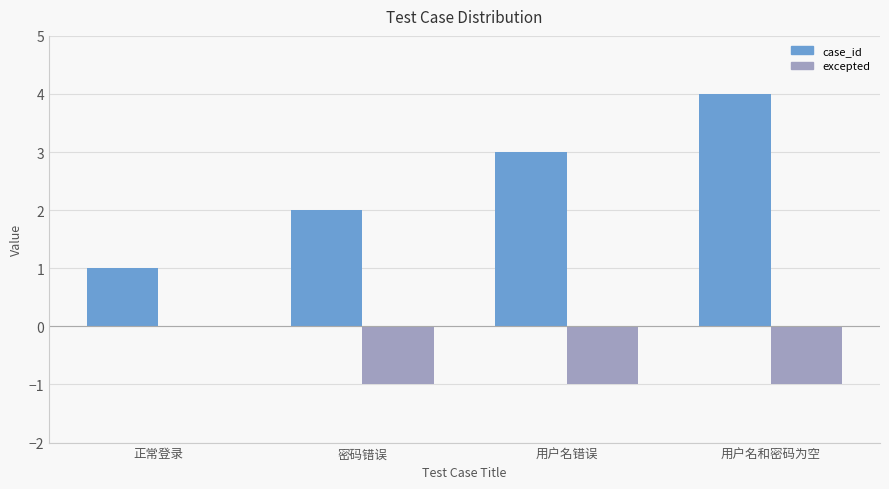

Which series has the widest spread of values?

case_id